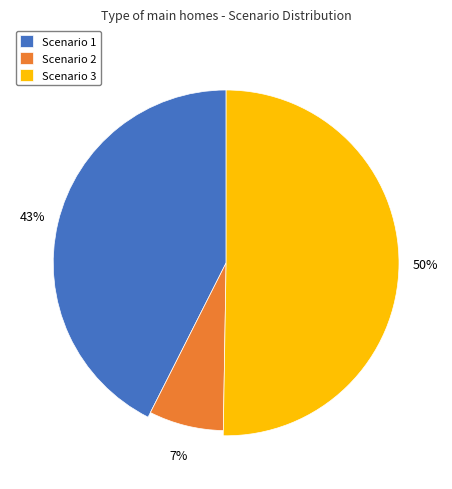

How many segments does this pie chart have?

3